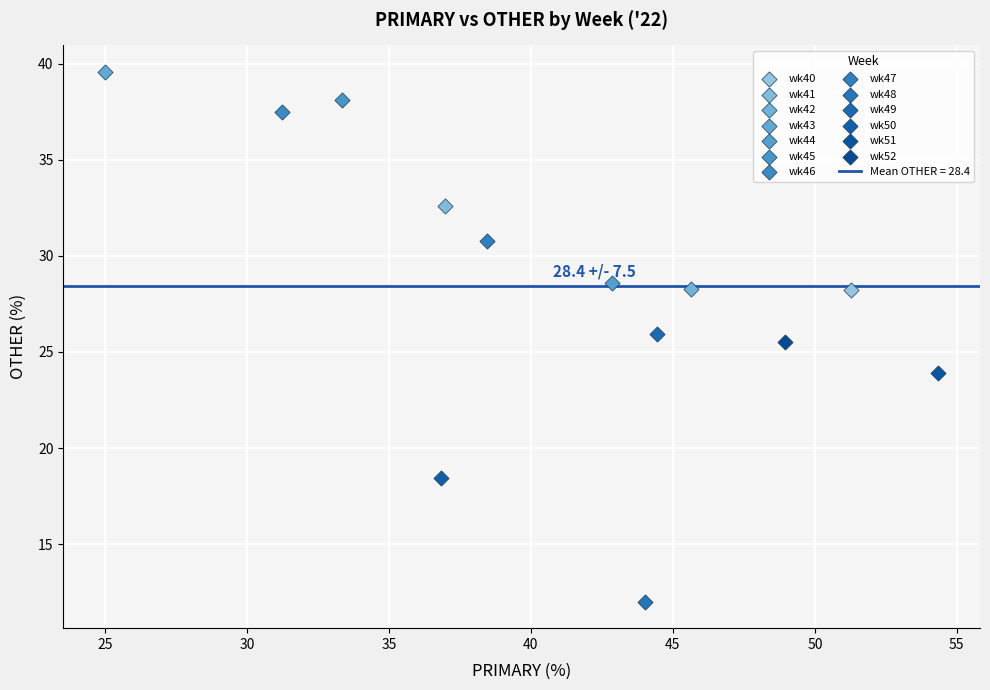

Which series reaches the maximum Y coordinate?

wk43